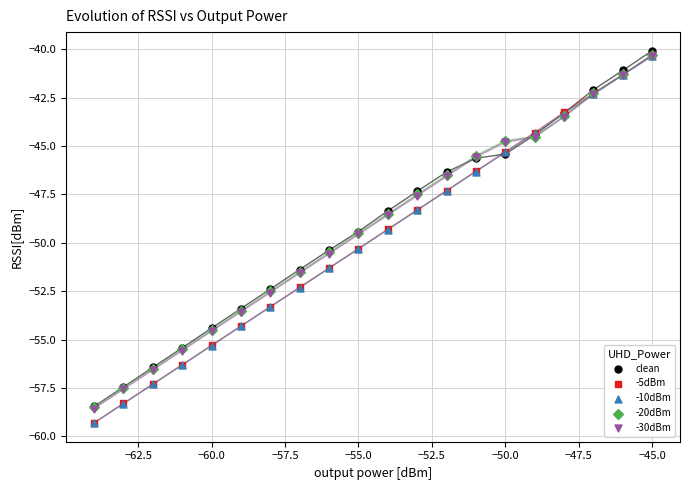

What are all the series names shown in the legend?

clean, -5dBm, -10dBm, -20dBm, -30dBm